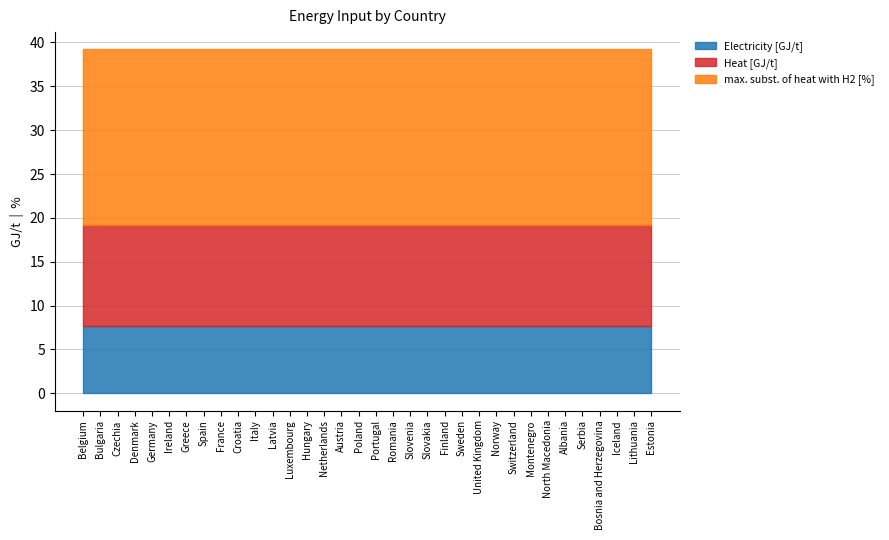

What is the label of the 10th point from the right?

Norway